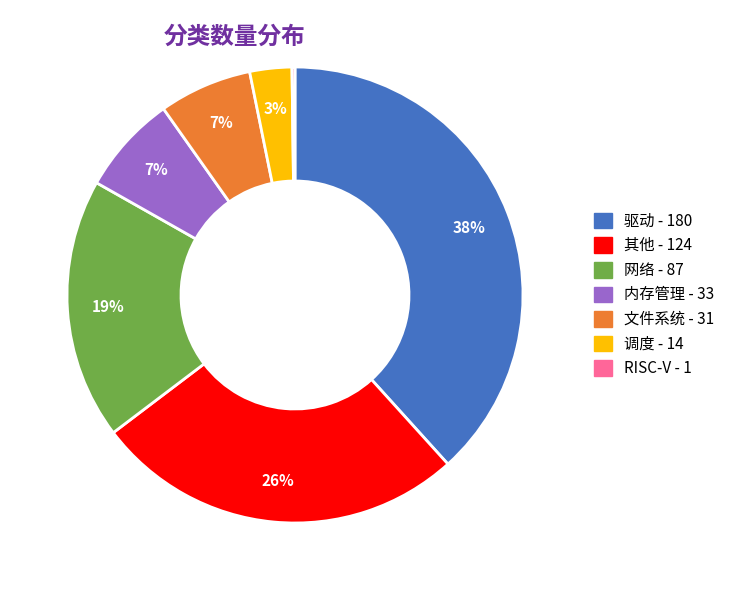

To the nearest percent, what percentage of the pie is 文件系统?

7%